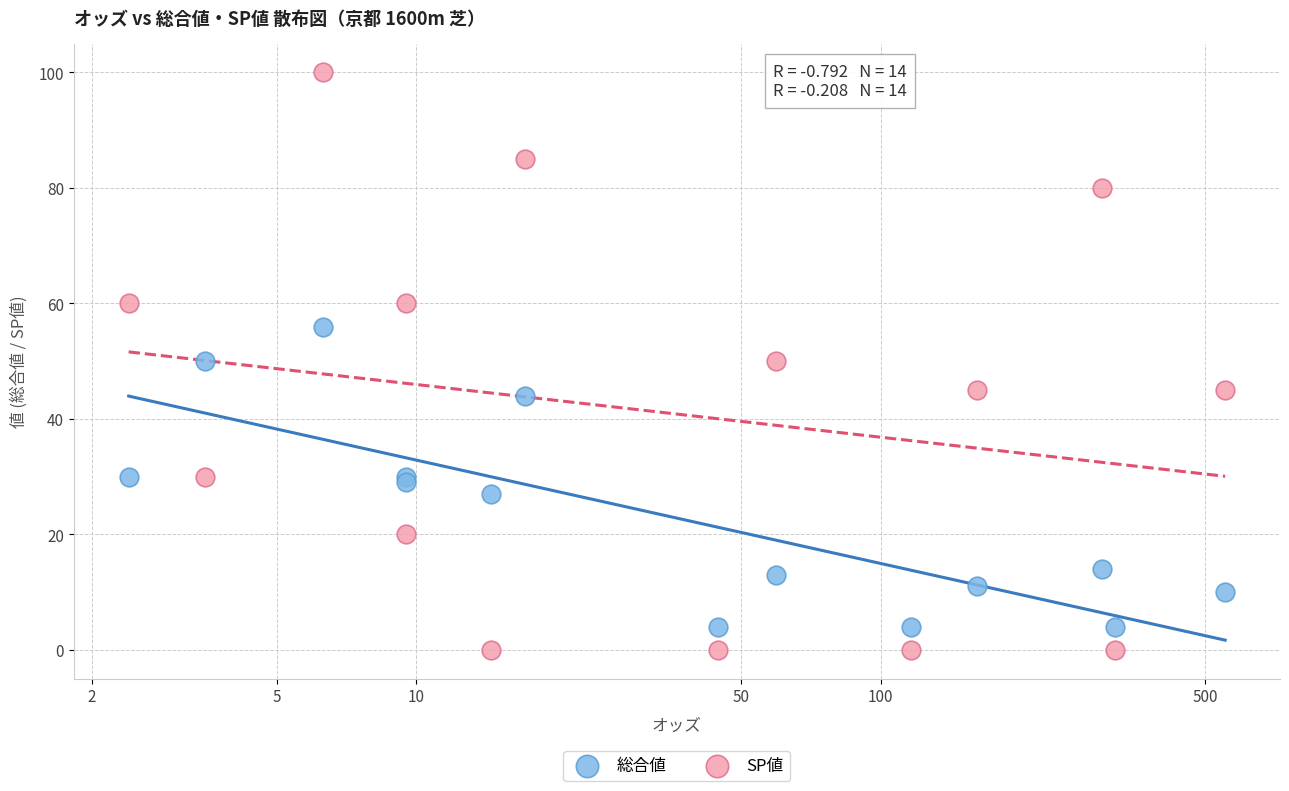

Which series contains the highest Y value?

SP値